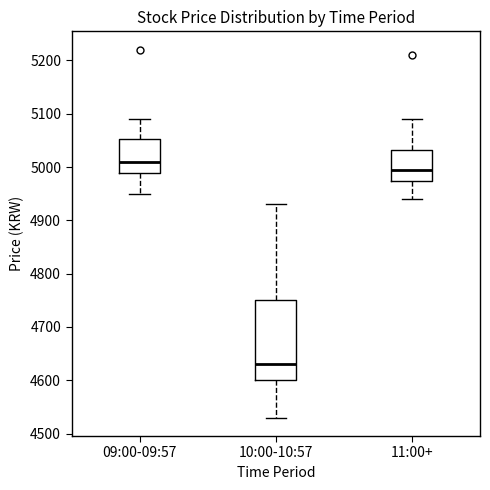

Where does the median line of the box for 09:00-09:57 sit on the y-axis? The values are not printed on the chart, so give them approximately, as read against the axis.

5010